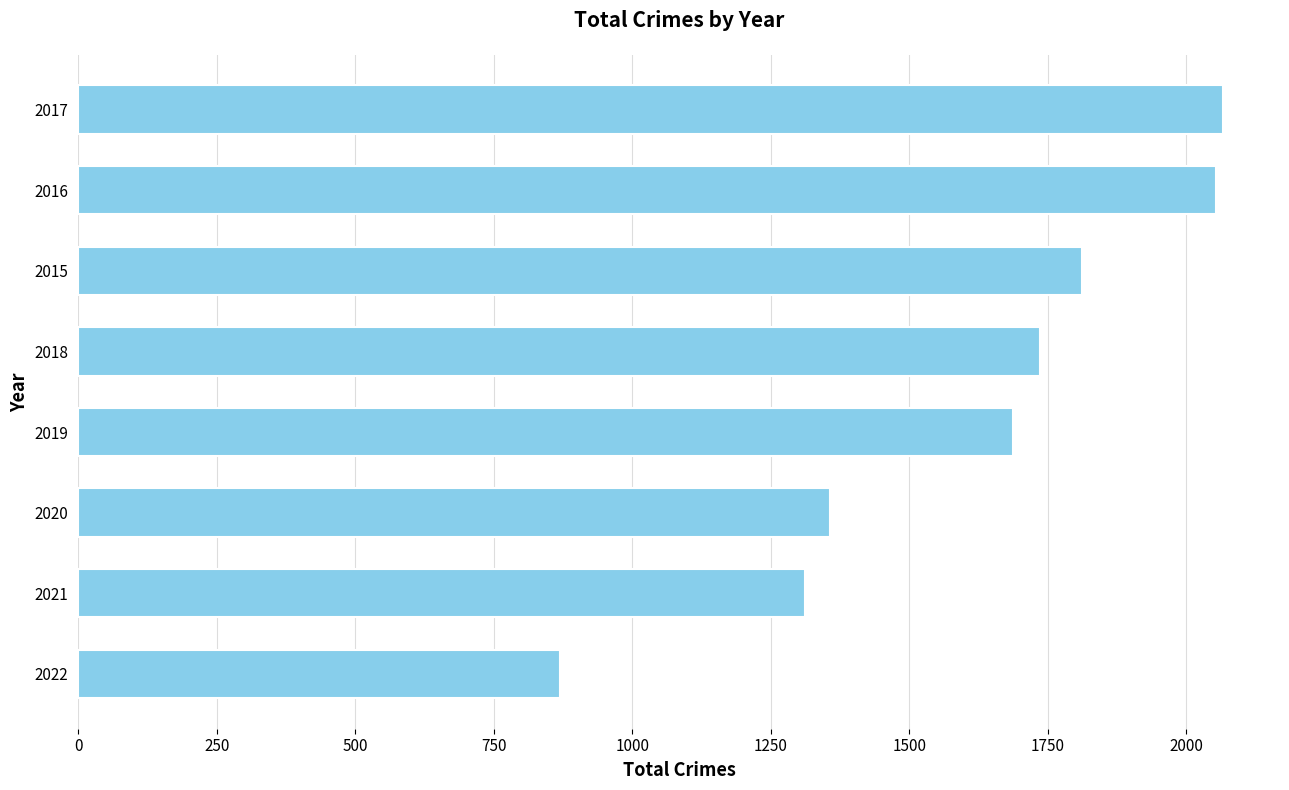

What is the ratio of the value at 2018 to the value at 2016?

0.8